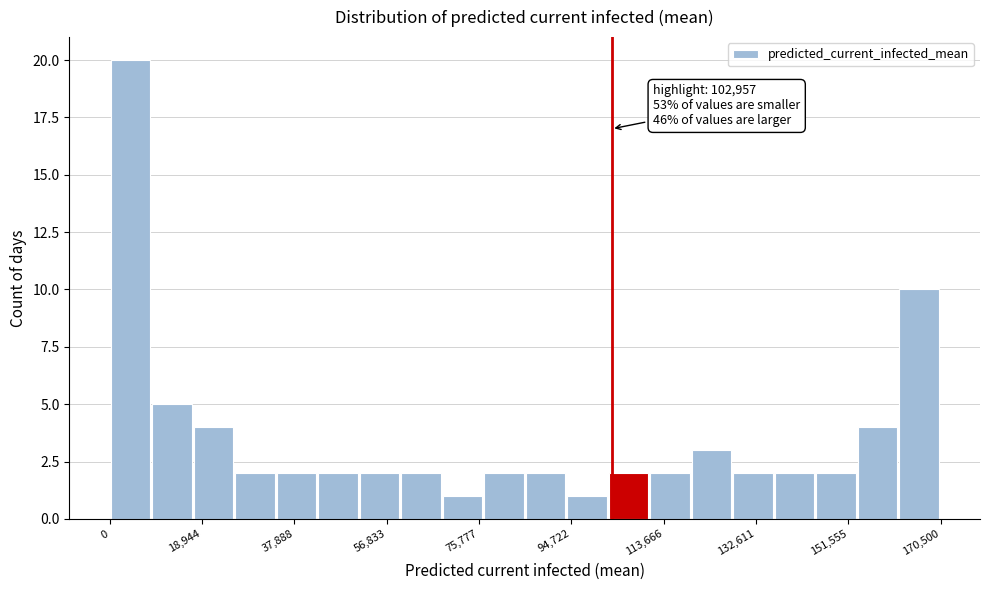

Which range on the x-axis has the tallest bar?

0 to 8000